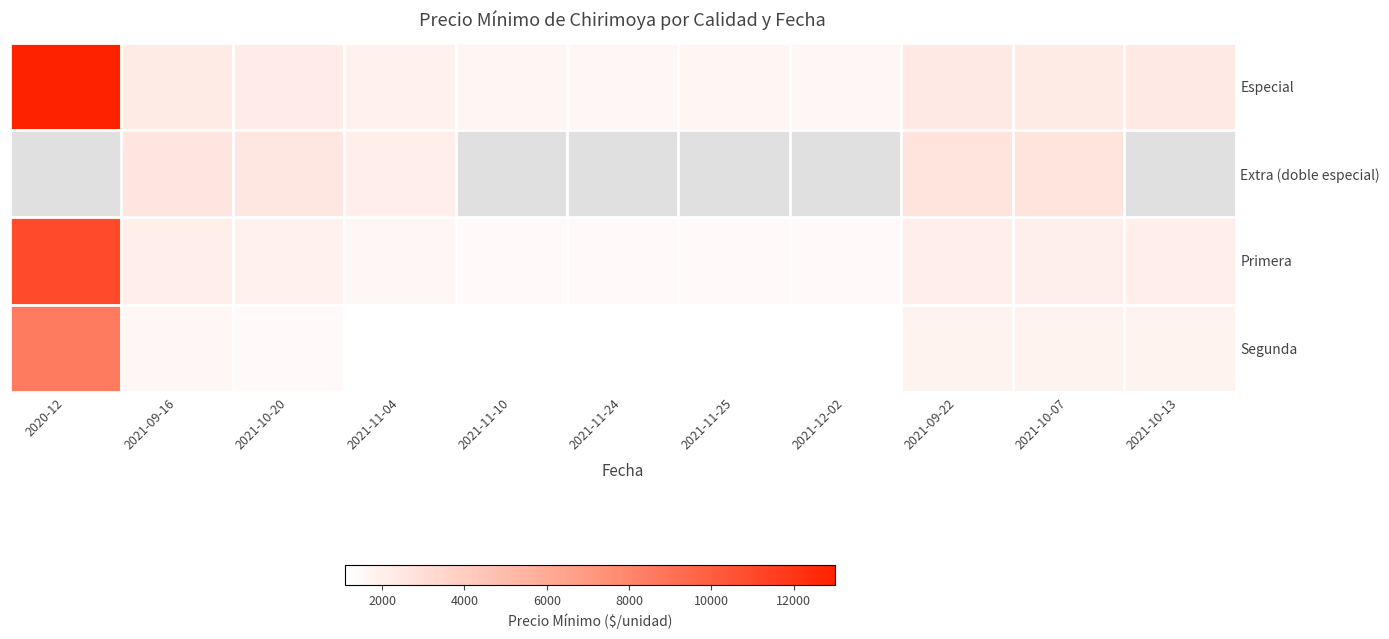

True or false: Segunda has a value of 1100.0 at 2021-12-02.

True